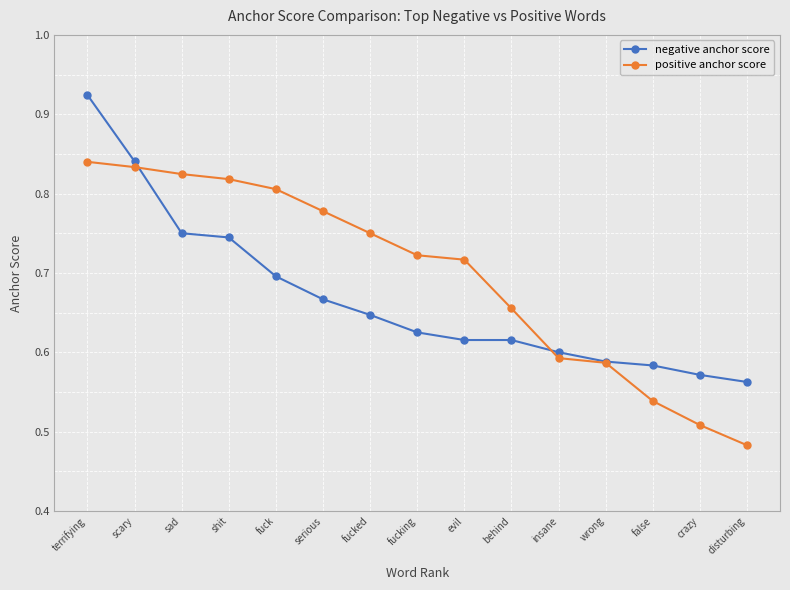

How many series are shown in this chart?

2